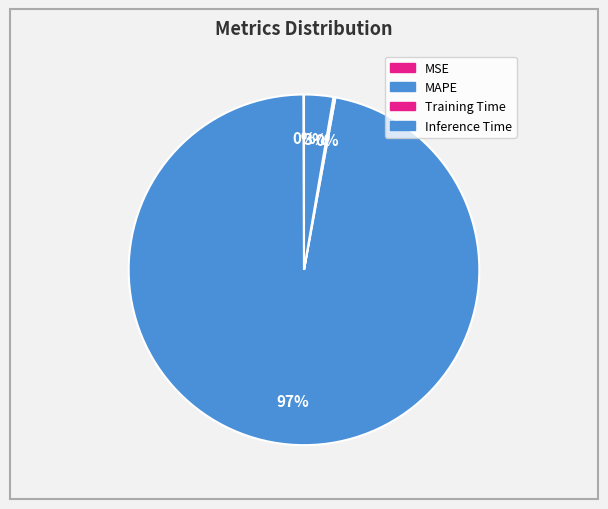

Does MAPE represent more than half of the total?

Yes